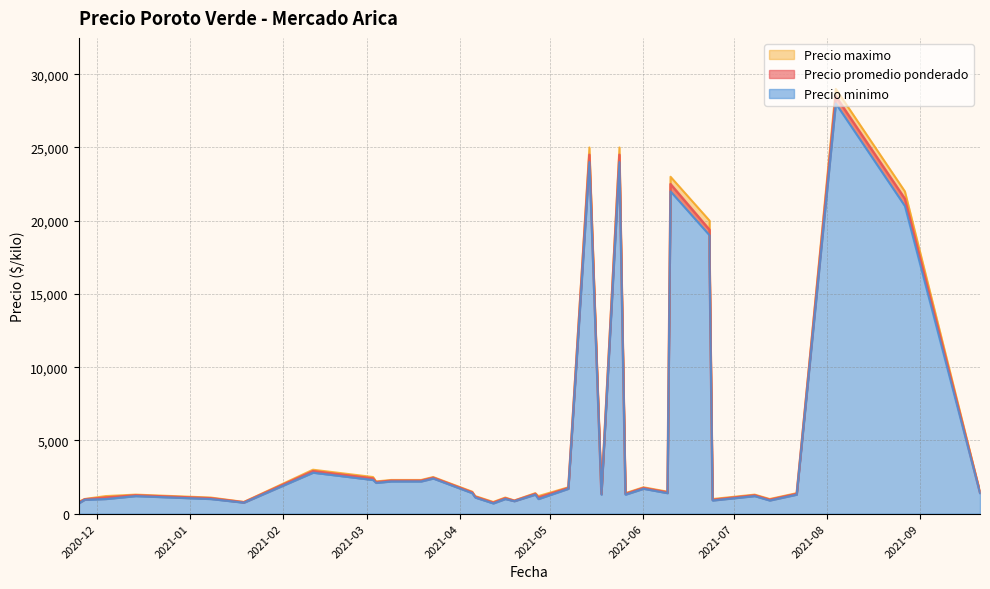

Does the chart have visible grid lines?

Yes